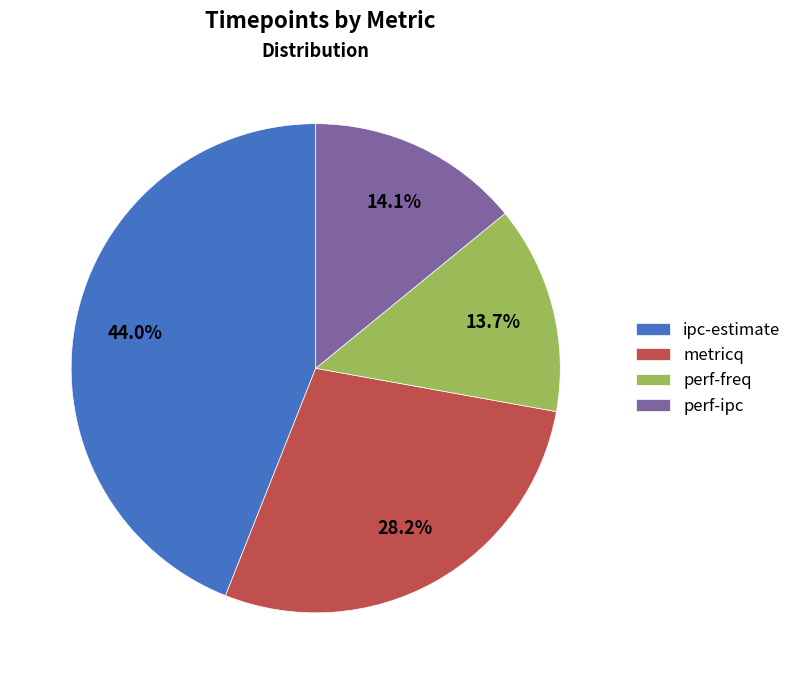

Is there any slice that represents more than half of the pie?

No